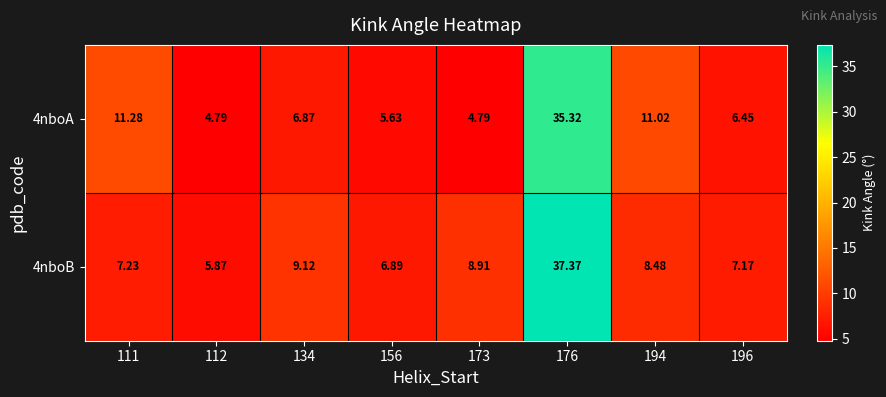

Is the value of 4nboB at 173 greater than the value of 4nboA at 194?

No